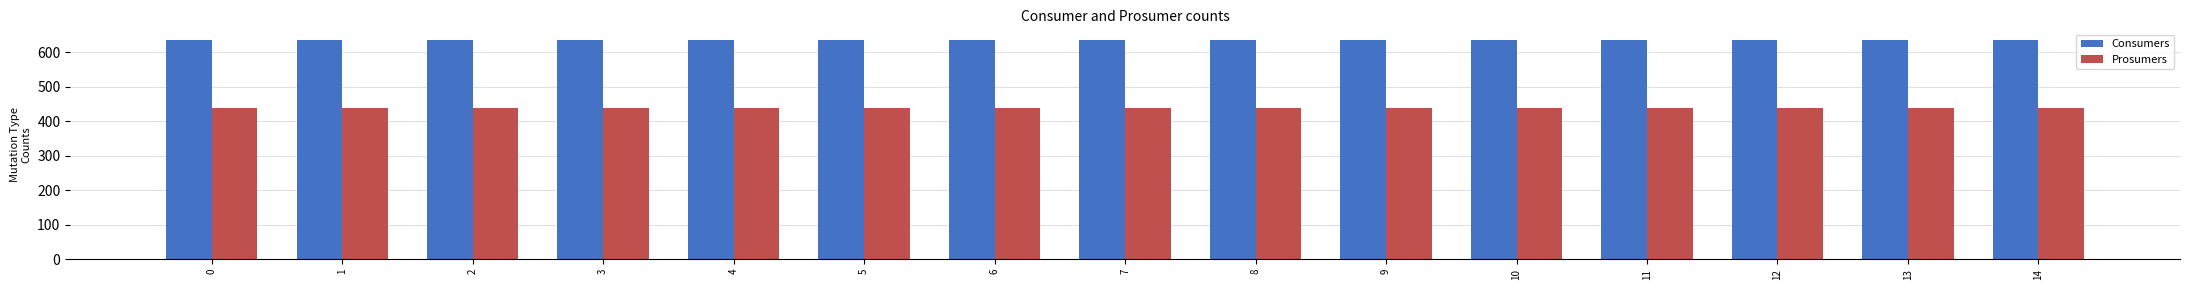

What is the total value across all series at 1?

1075